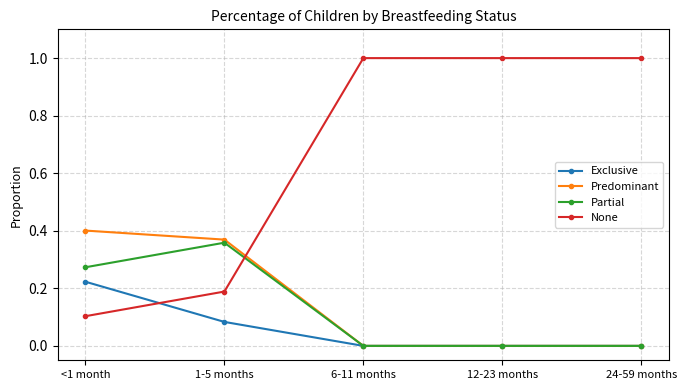

The Predominant series shows 0.4 at <1 month. True or false?

True